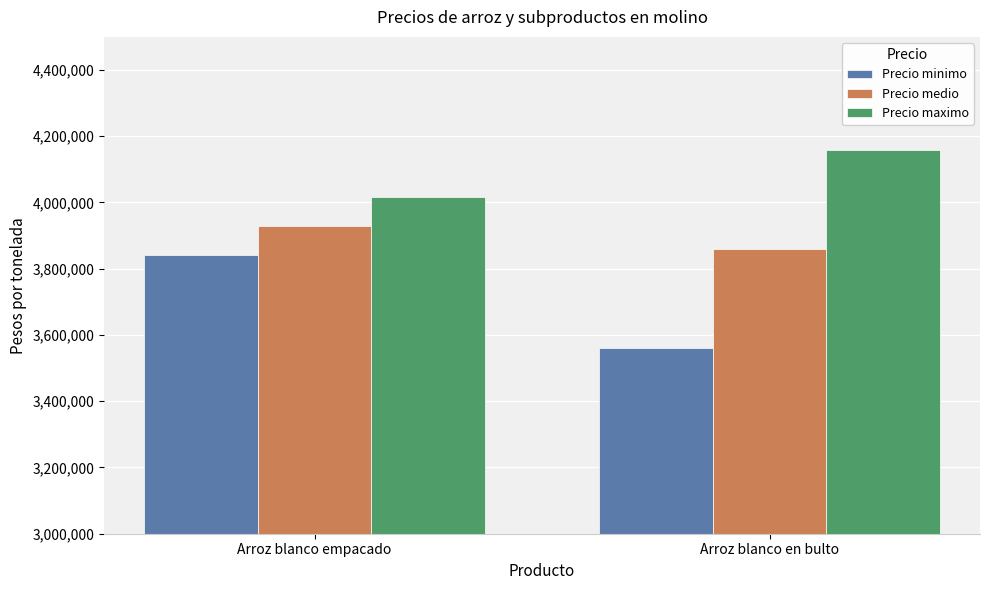

What is the average value of the Precio minimo series?

3700000